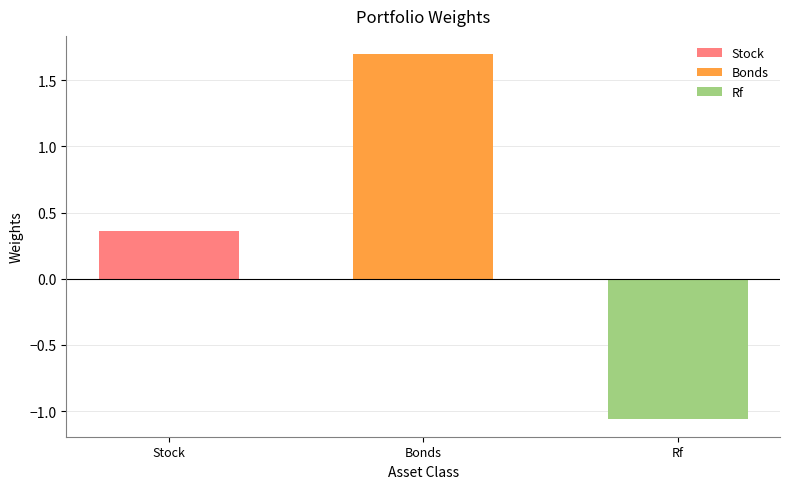

What is the label of the 2nd bar from the left?

Bonds